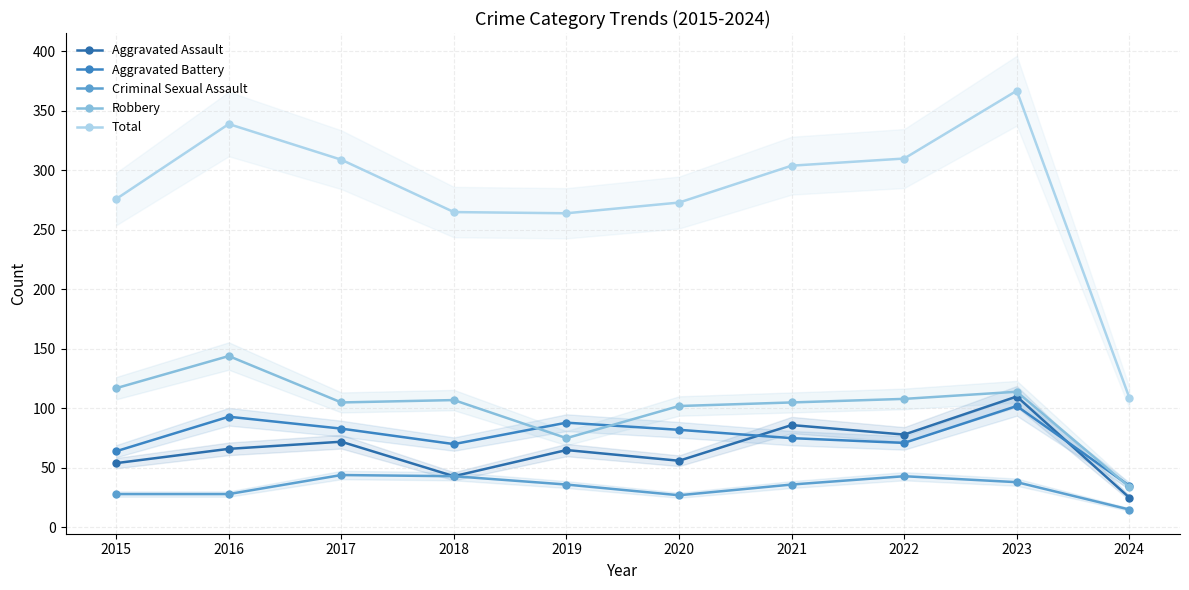

What are all the series names shown in the legend?

Aggravated Assault, Aggravated Battery, Criminal Sexual Assault, Robbery, Total